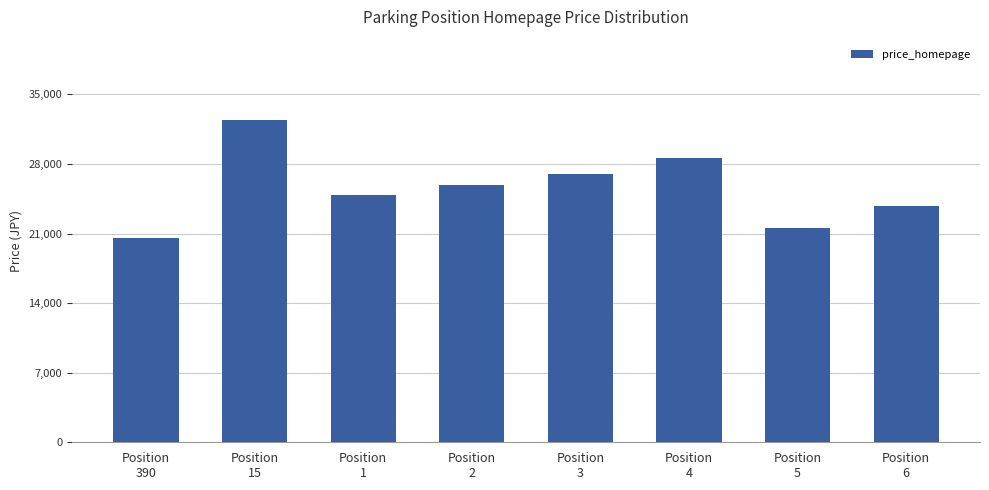

What is the difference between the values at Position
4 and Position
1?

3780